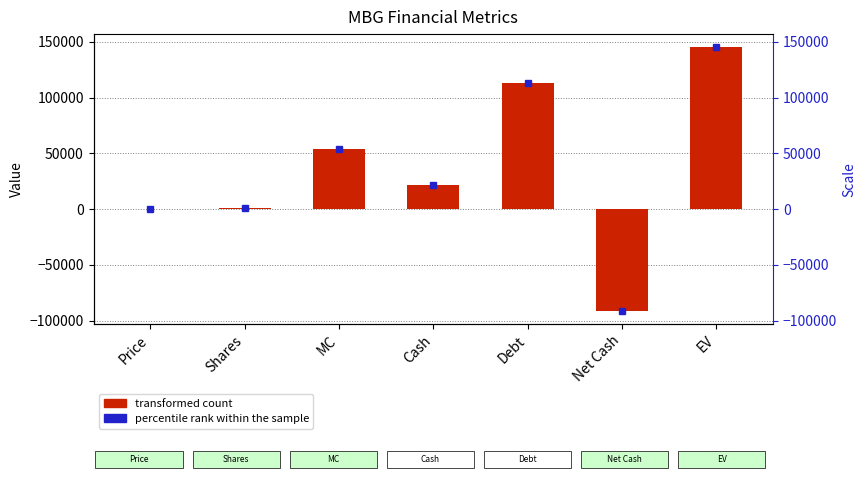

List the labels in order of value, smallest first.

Net Cash, Price, Shares, Cash, MC, Debt, EV